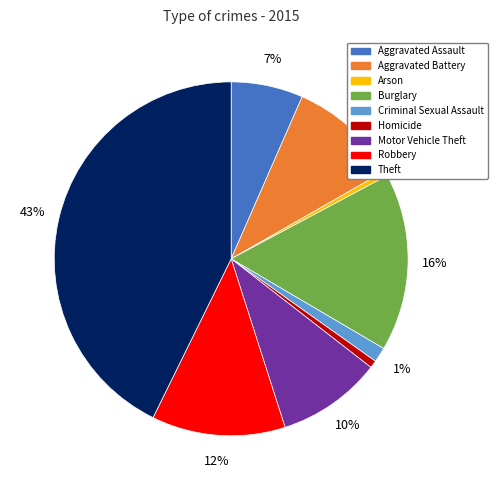

Which slice is the largest?

Theft